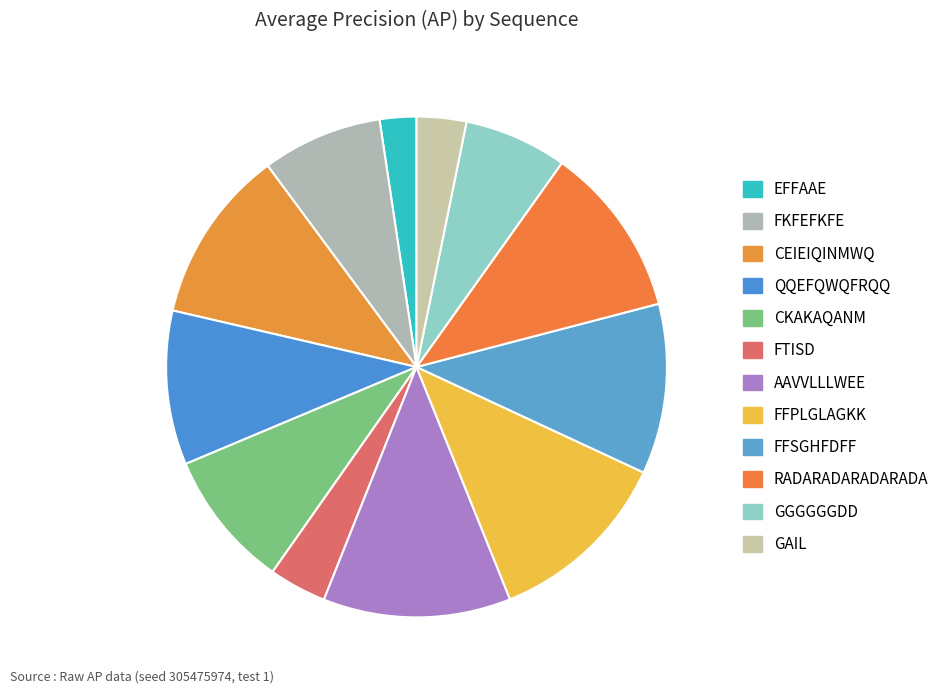

Count the number of slices in the pie.

12